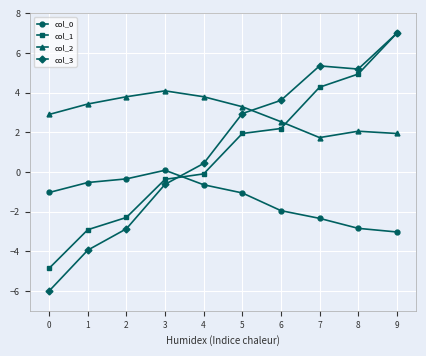

True or false: col_2 and col_0 cross at least once.

False